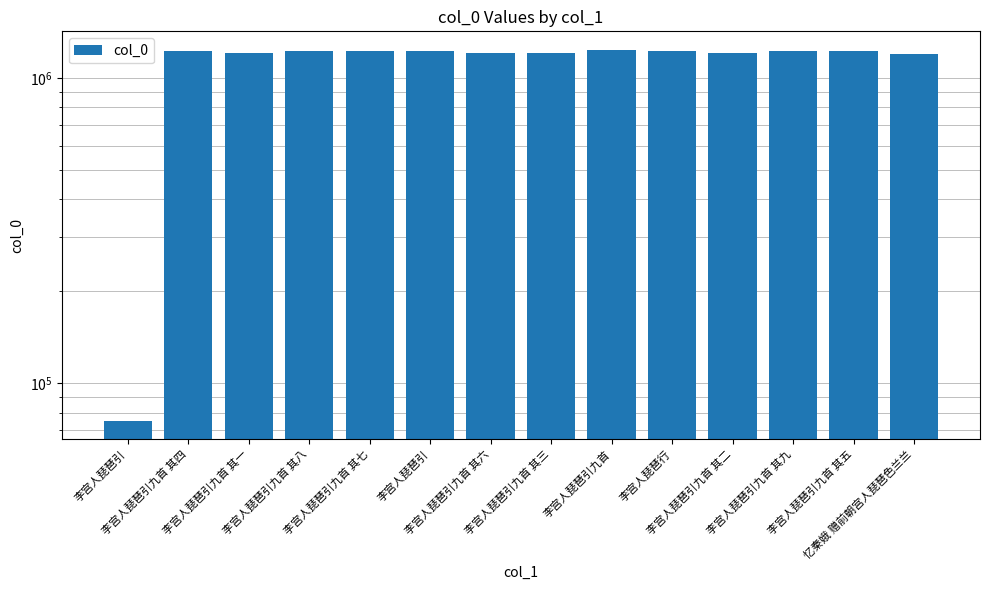

The chart shows a value of 1911336 at 李宫人琵琶引九首 其三. True or false?

False